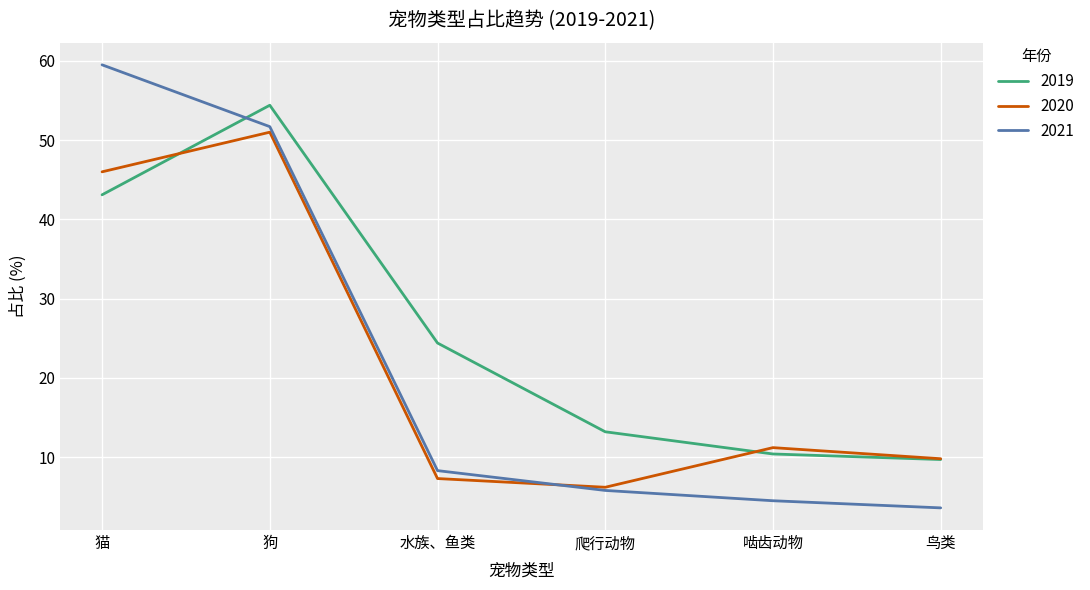

At which label is 2020 closest to 28?

啮齿动物